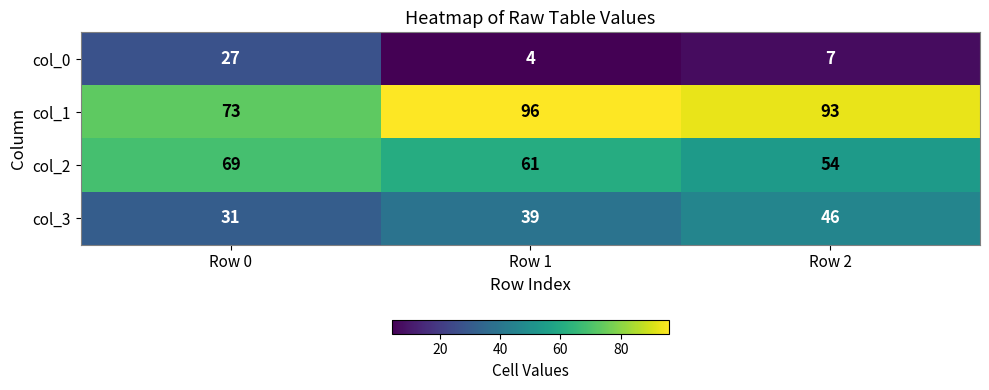

Reading right to left, list all the values displayed in this chart.

col_0: Row 2=7	Row 1=4	Row 0=27
col_1: Row 2=93	Row 1=96	Row 0=73
col_2: Row 2=54	Row 1=61	Row 0=69
col_3: Row 2=46	Row 1=39	Row 0=31